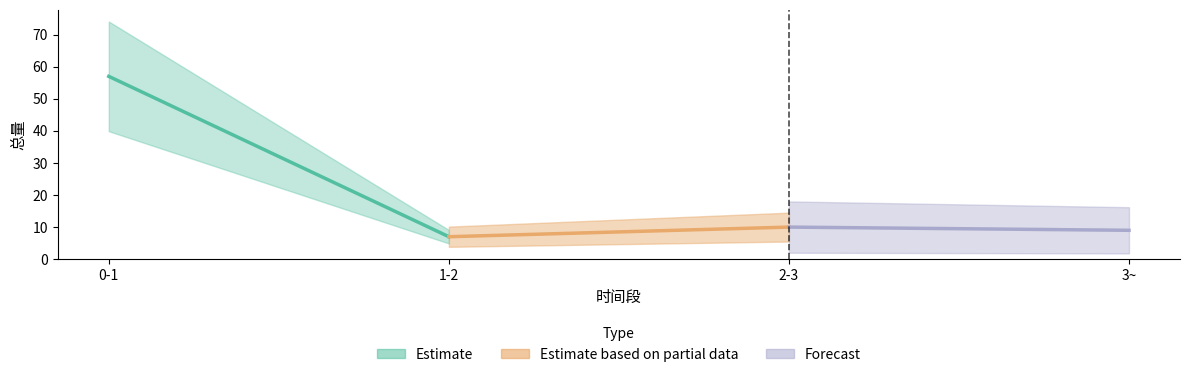

List the labels in order of value, smallest first.

1-2, 3~, 2-3, 0-1